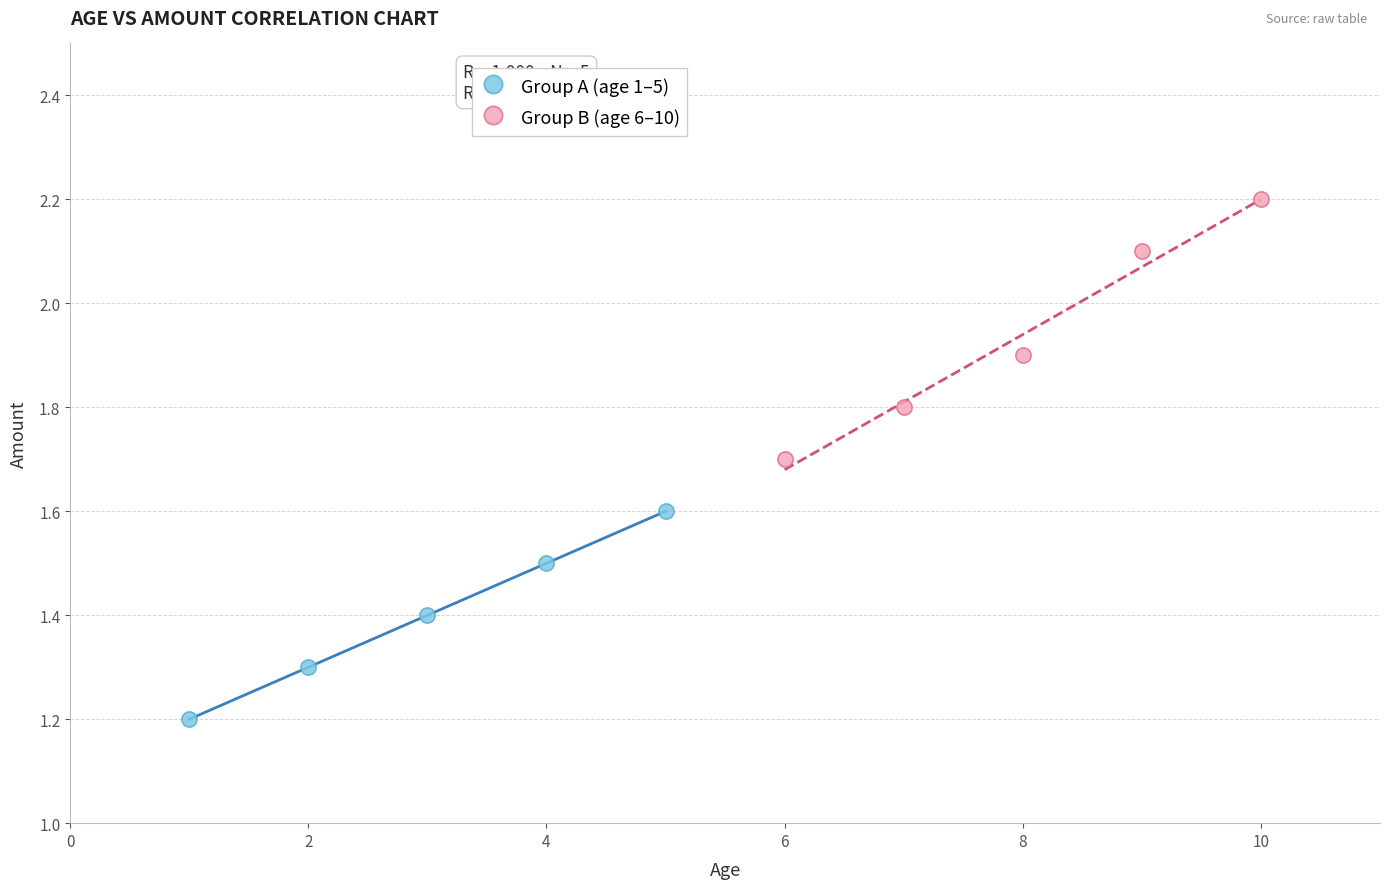

What are all the series names shown in the legend?

Group A (age 1–5), Group B (age 6–10)